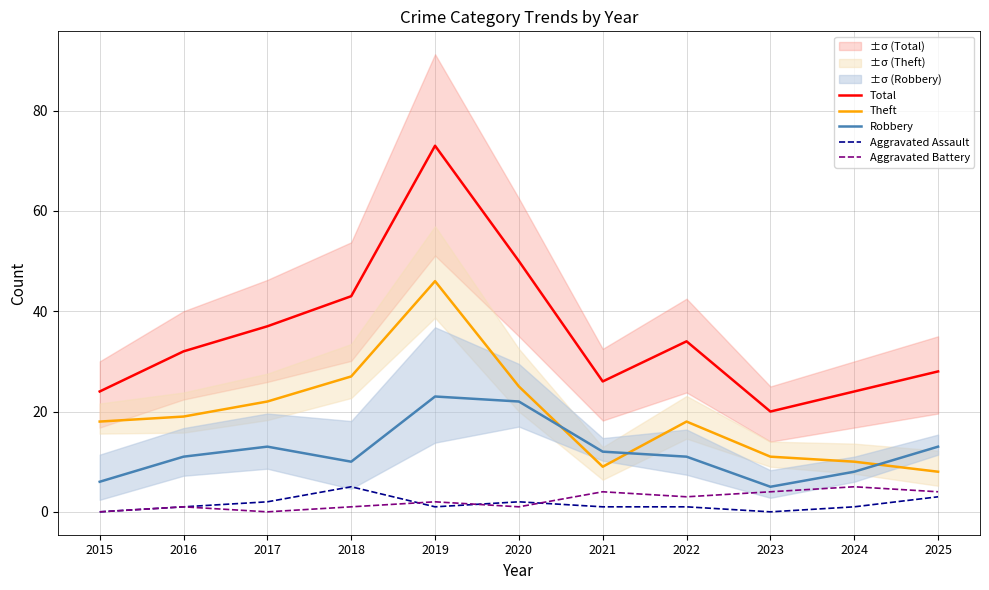

What is the total value across all series at 2024?

48